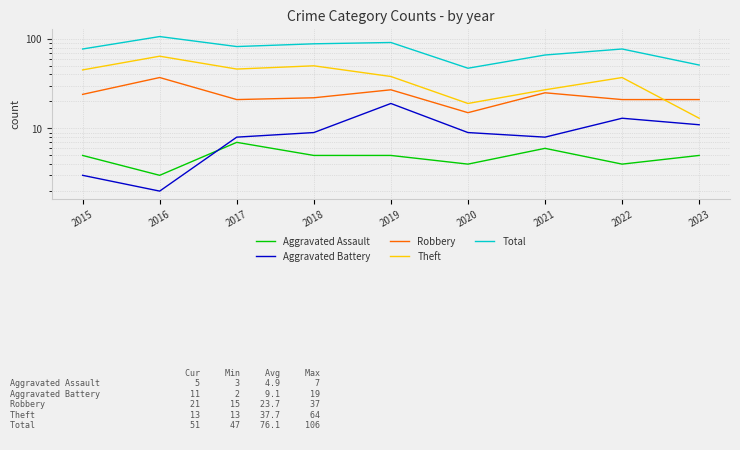

What is the smallest value displayed?

2